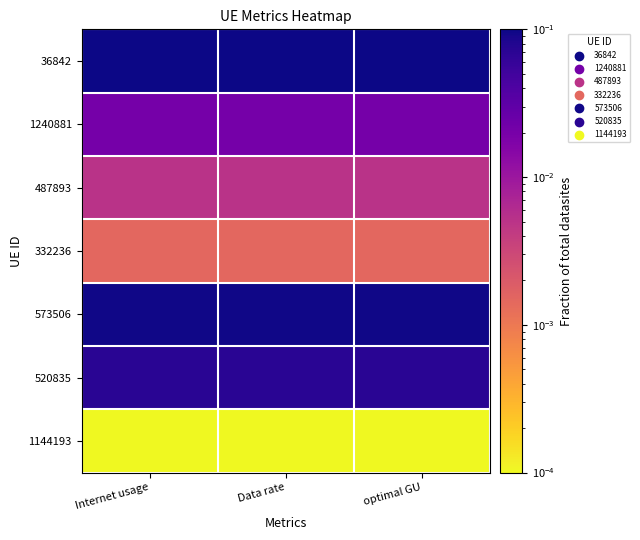

Reading left to right, what are all the values shown in this chart?

36842: Internet usage=0.1	Data rate=0.1	optimal GU=0.1
1240881: Internet usage=0.0	Data rate=0.0	optimal GU=0.0
487893: Internet usage=0.0	Data rate=0.0	optimal GU=0.0
332236: Internet usage=0.0	Data rate=0.0	optimal GU=0.0
573506: Internet usage=0.1	Data rate=0.1	optimal GU=0.1
520835: Internet usage=0.1	Data rate=0.1	optimal GU=0.1
1144193: Internet usage=0.0	Data rate=0.0	optimal GU=0.0